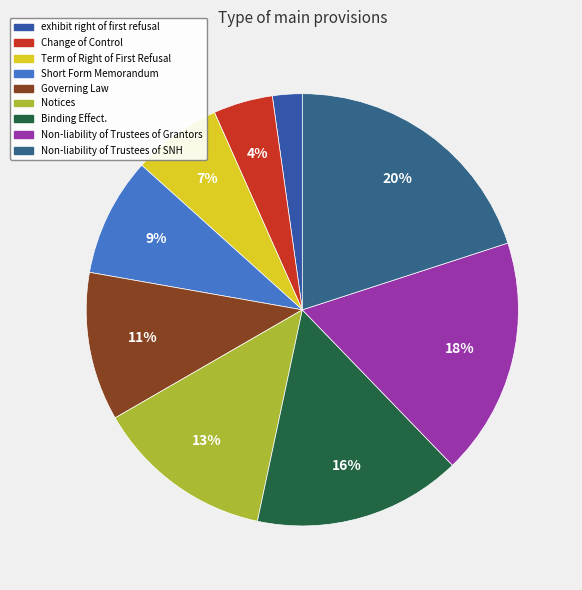

To the nearest percent, what is the difference between the Non-liability of Trustees of SNH and Binding Effect. slice percentages?

4%